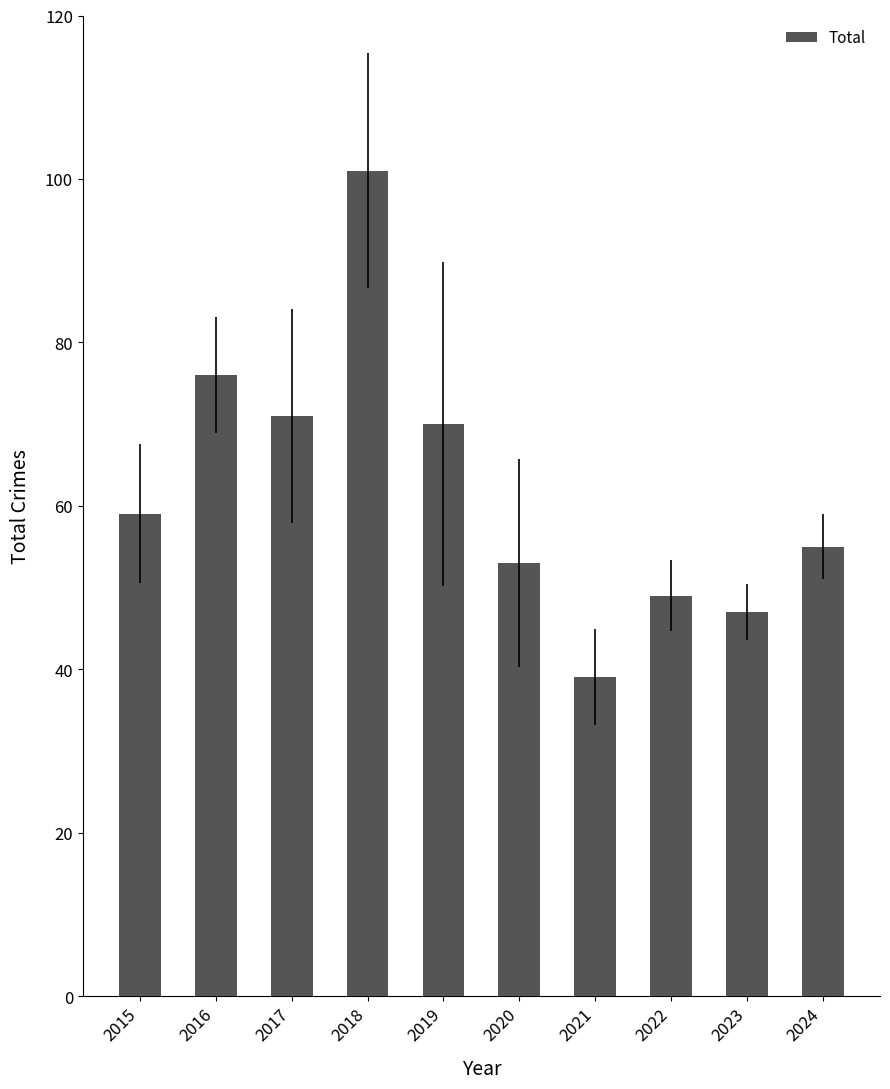

Reading left to right, what are all the values shown in this chart?

2015=59	2016=76	2017=71	2018=101	2019=70	2020=53	2021=39	2022=49	2023=47	2024=55